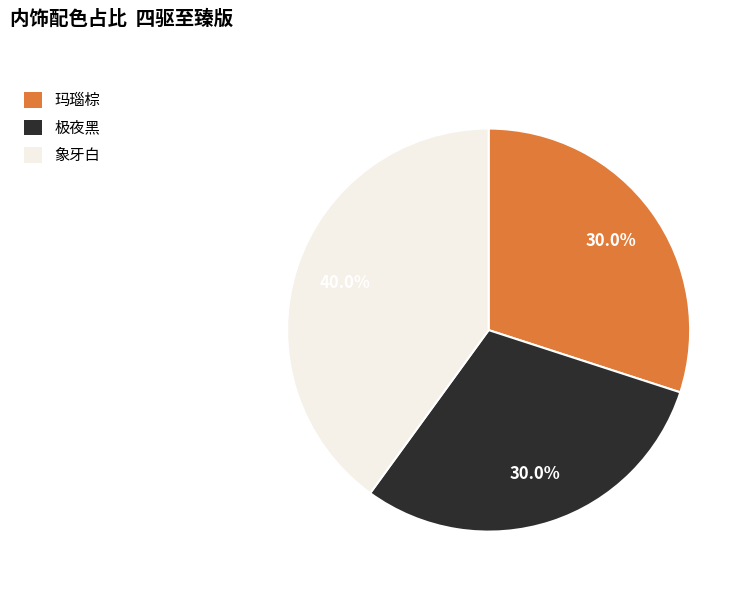

Which slice is the largest?

象牙白